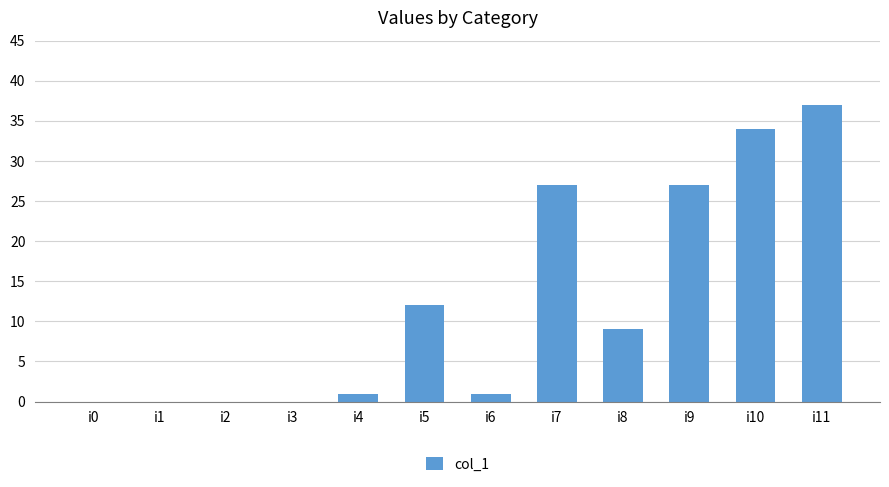

Reading left to right, transcribe all the data shown in this chart.

0	0	0	0	1	12	1	27	9	27	34	37